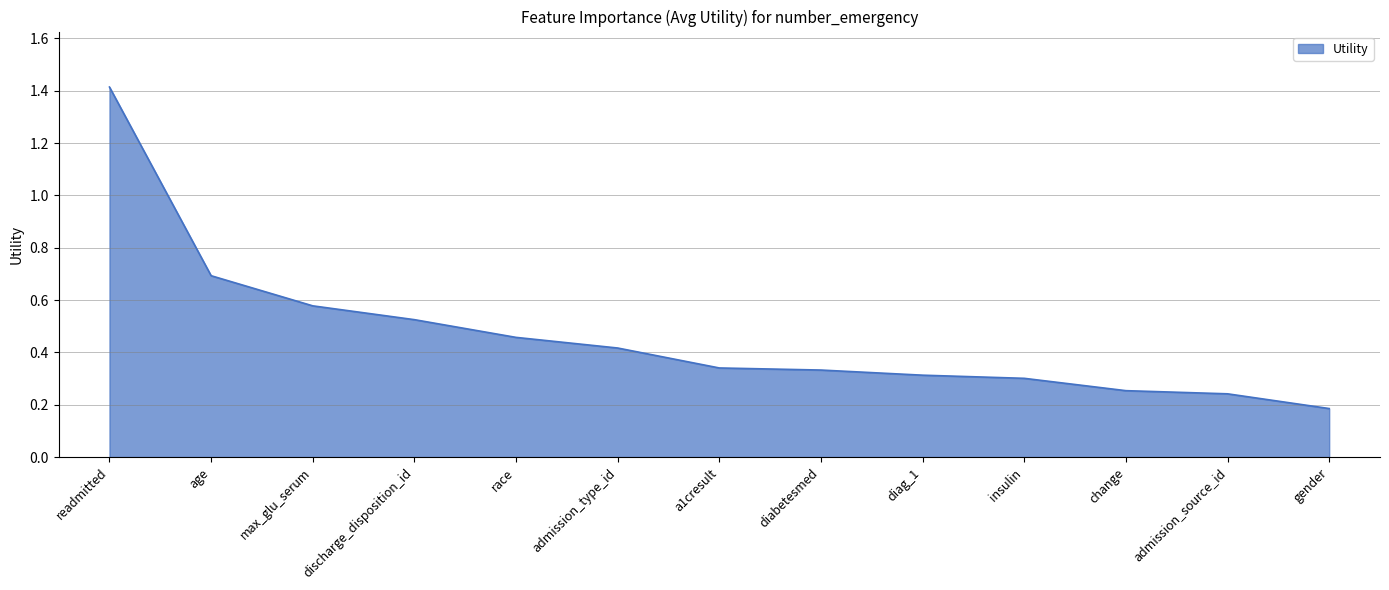

What is the difference between the maximum and minimum values?

1.2